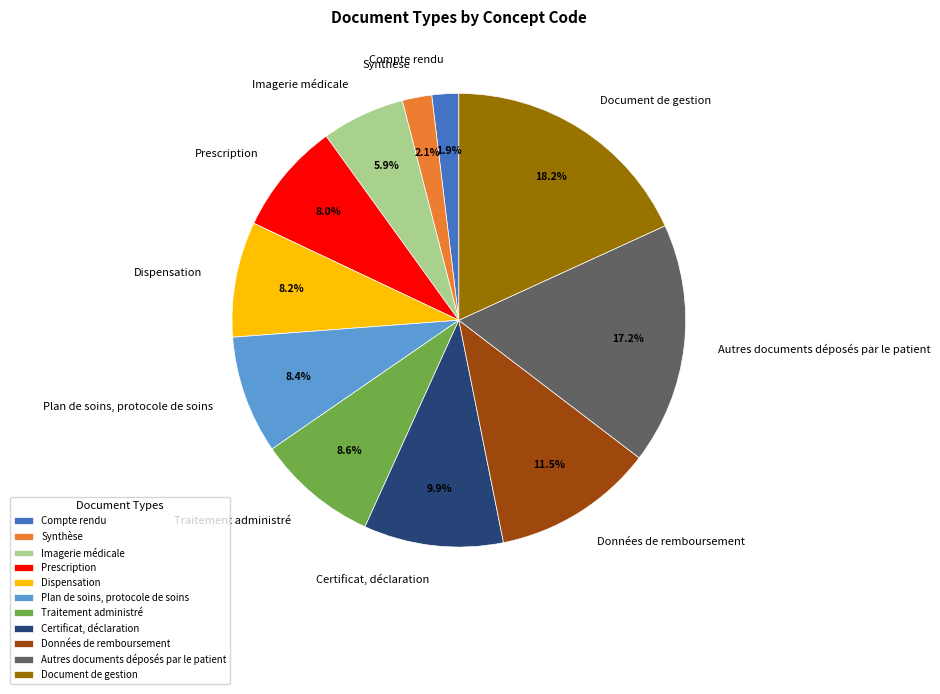

Rank the categories by value from lowest to highest.

Compte rendu, Synthèse, Imagerie médicale, Prescription, Dispensation, Plan de soins, protocole de soins, Traitement administré, Certificat, déclaration, Données de remboursement, Autres documents déposés par le patient, Document de gestion